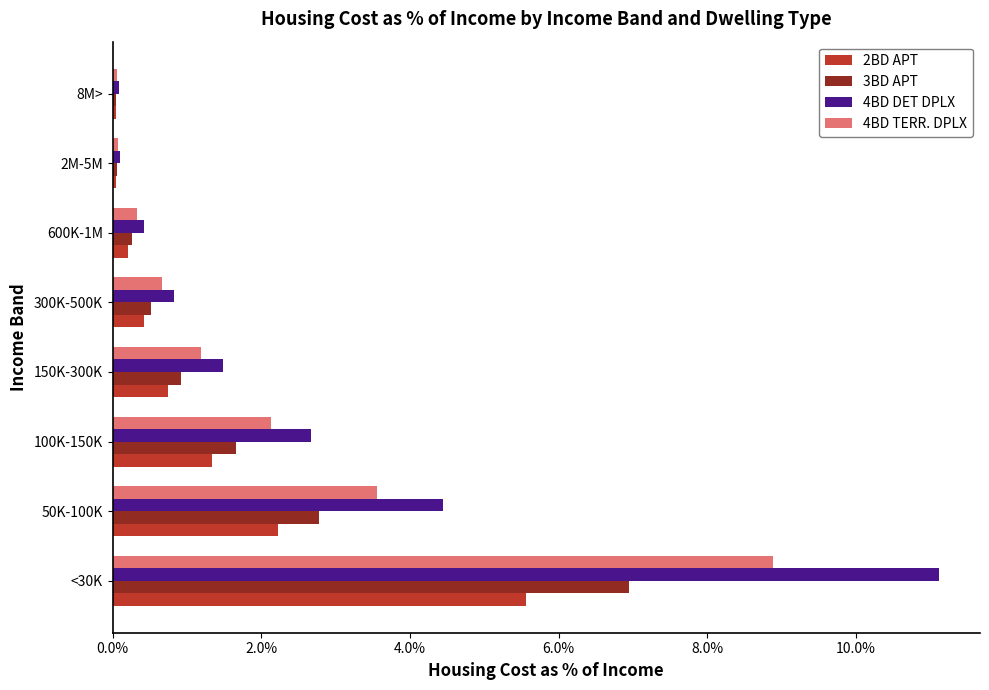

Where is 2BD APT nearest to the value 2?

50K-100K